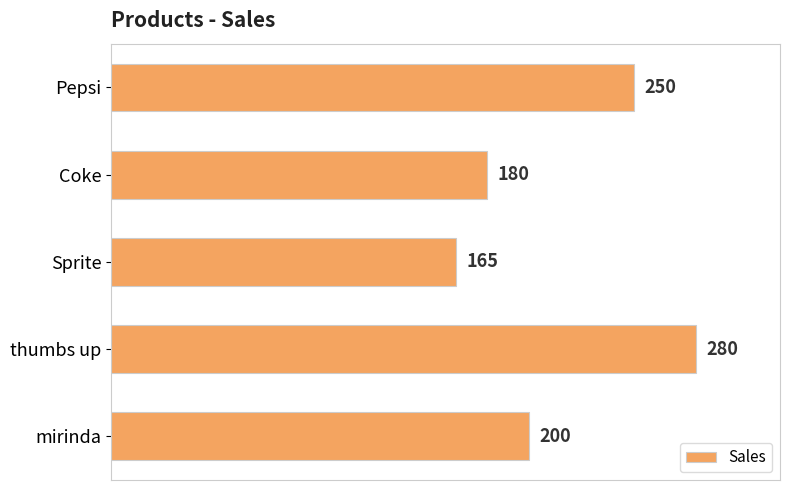

What is the difference between the maximum and minimum values?

115